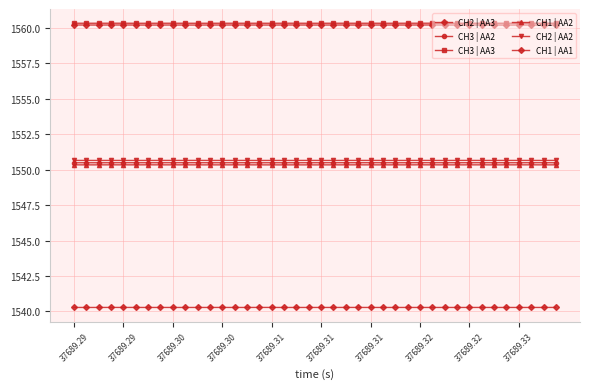

Count the number of categories in the chart.

40